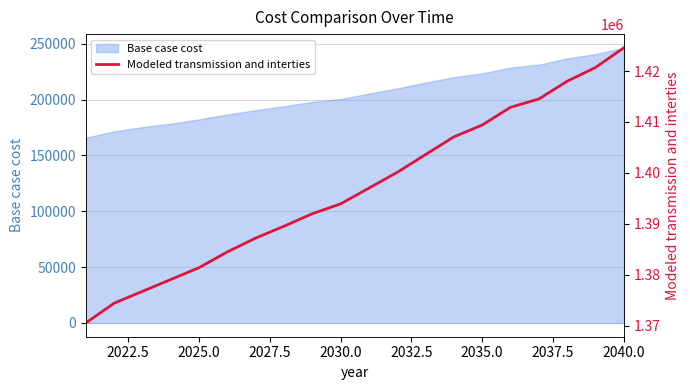

What is the lowest value of the Base case cost series?

165791.4